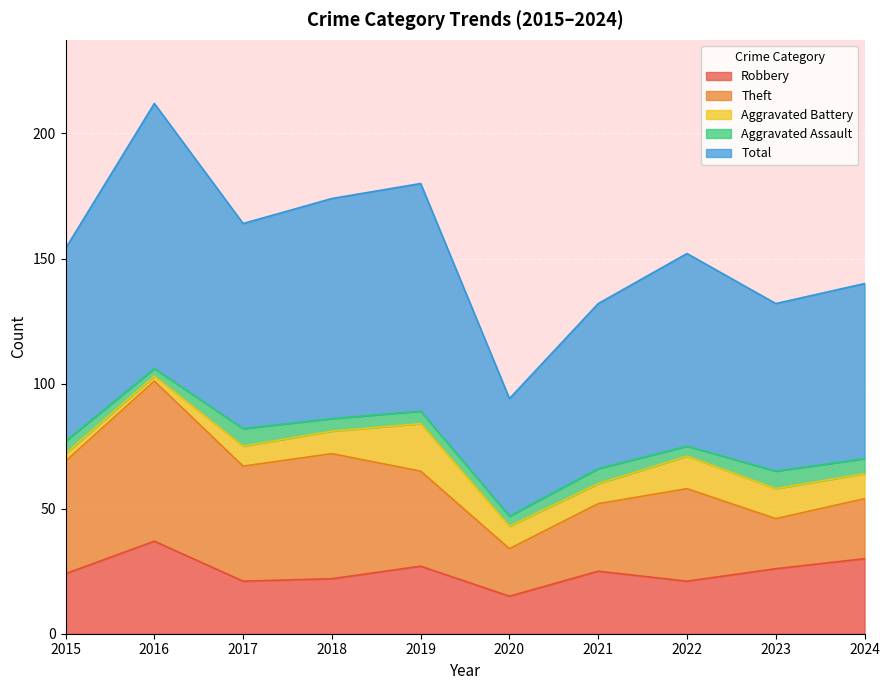

What is the average value of the Robbery series?

25